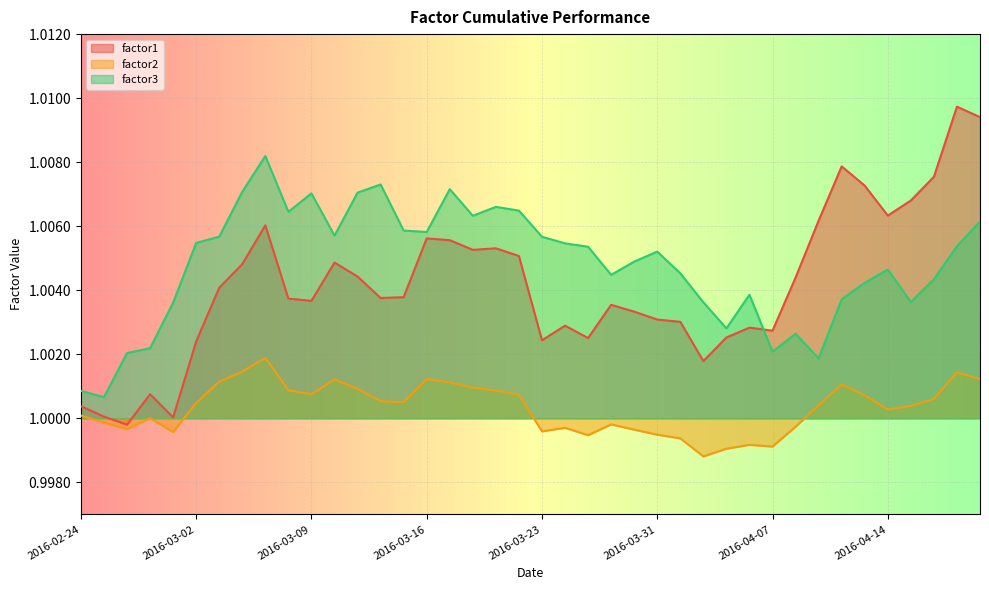

The factor3 series shows 0.4 at 2016-03-30. True or false?

False